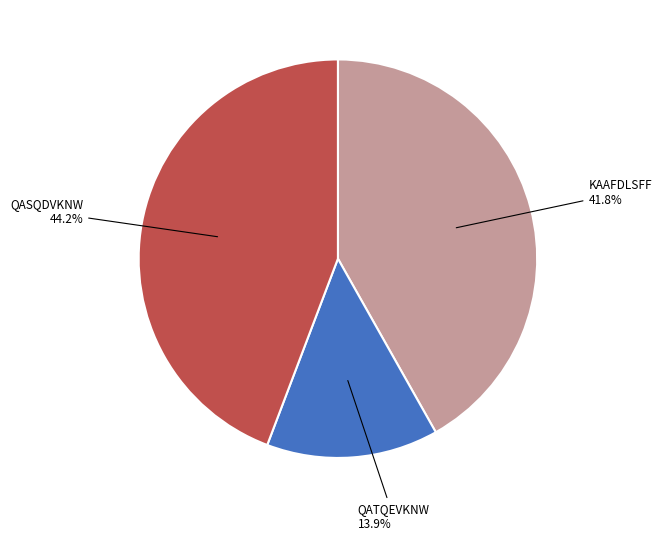

Is there any slice that represents more than half of the pie?

No